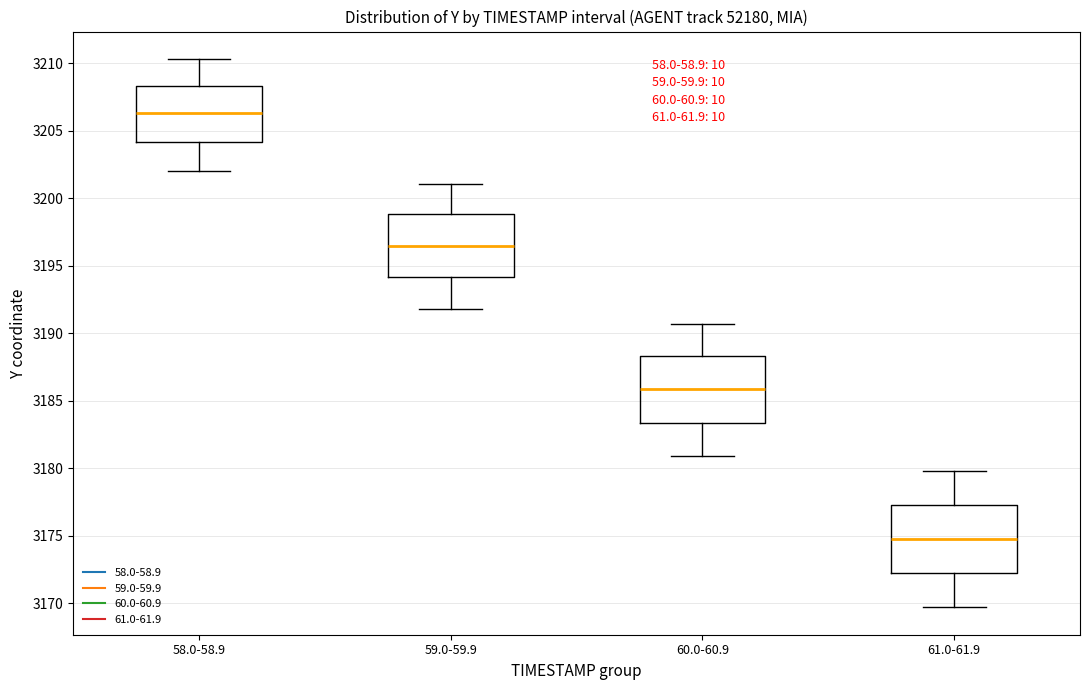

Which box's median line is the lowest?

61.0-61.9